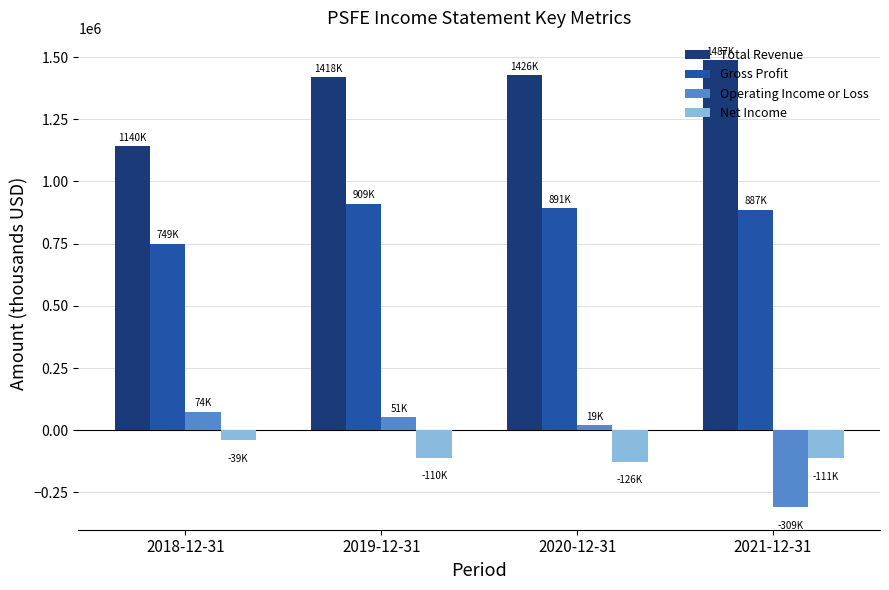

Where does the Net Income series first go above -110200?

2018-12-31